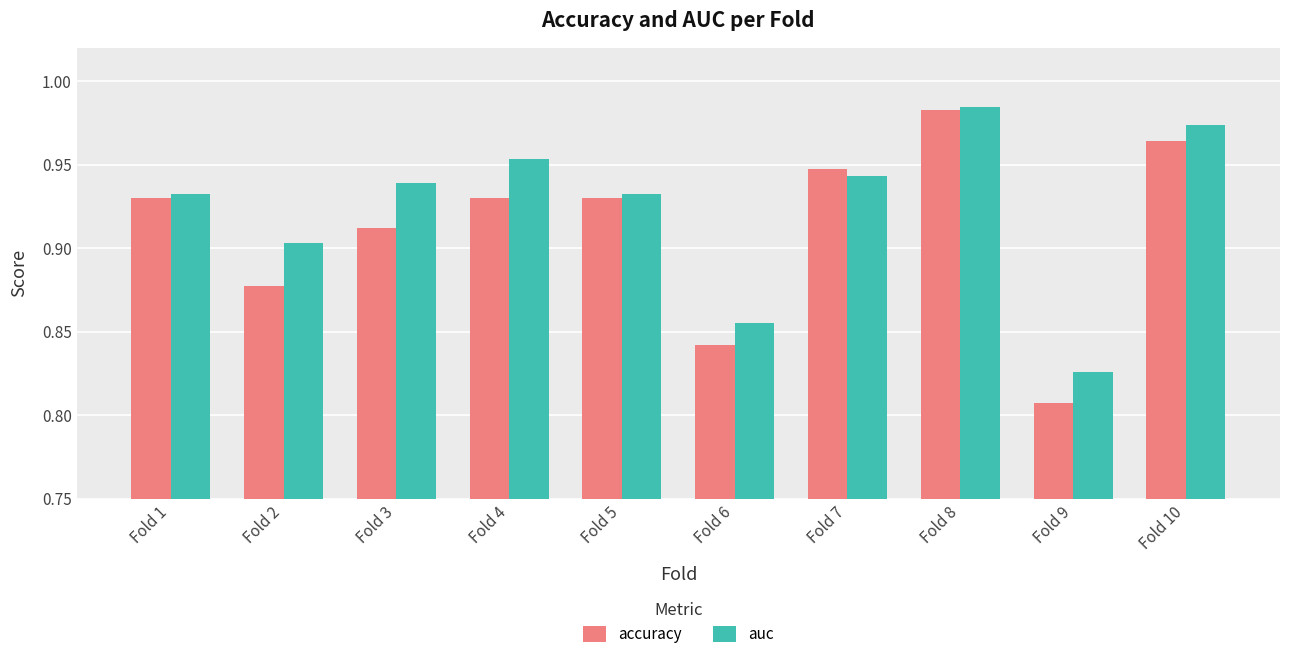

At which label is accuracy closest to 0?

Fold 9